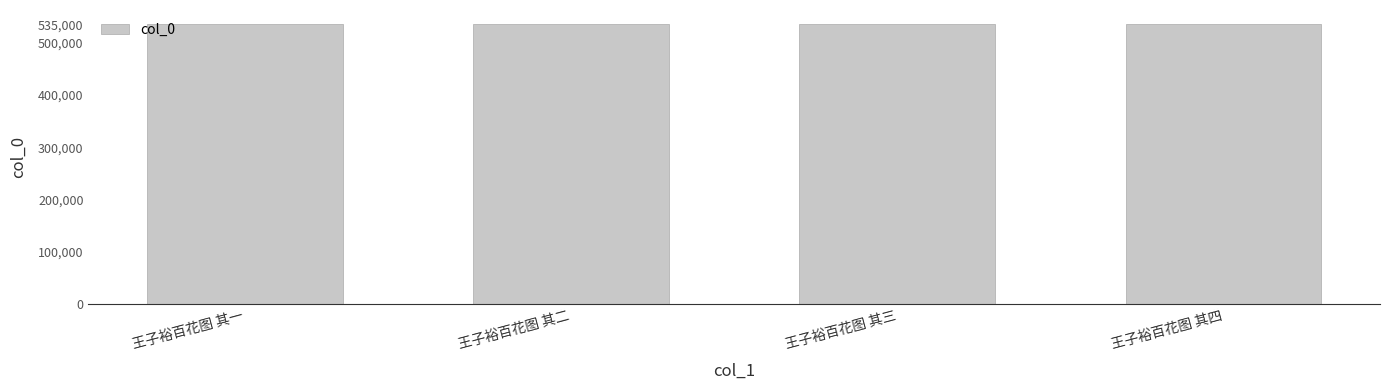

What is the ratio of the value at 王子裕百花图 其四 to the value at 王子裕百花图 其一?

1.0